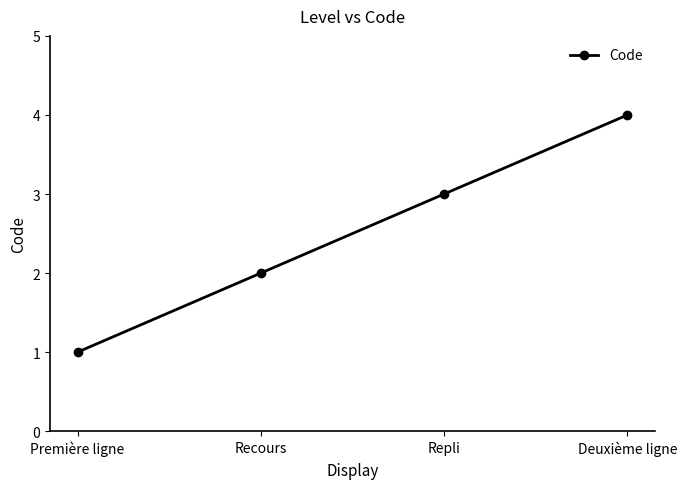

Is this an area chart (filled region under the line)?

No